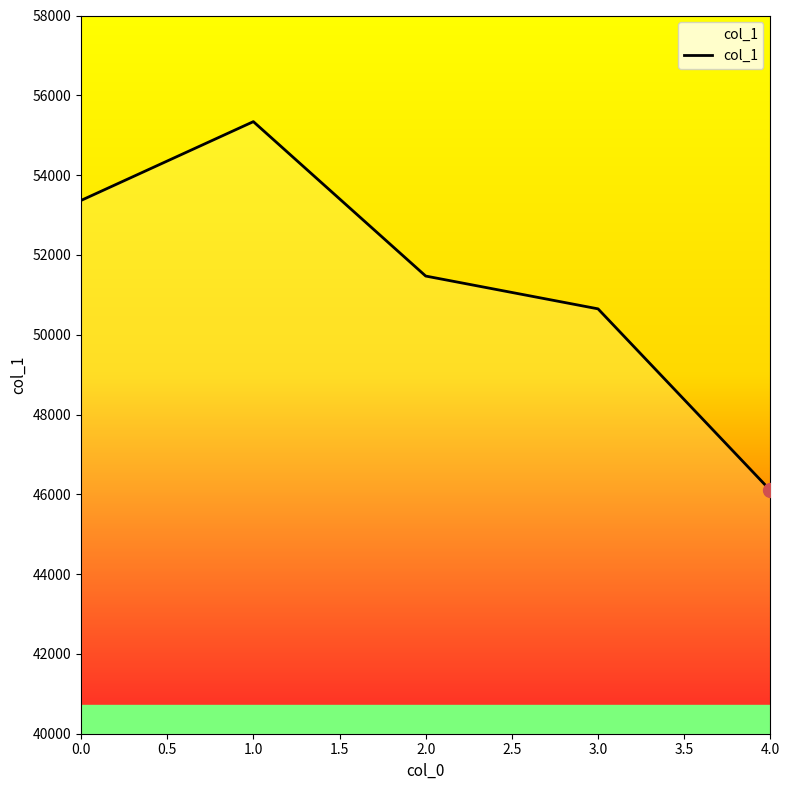

True or false: the data shows 31782 at 0.0.

False